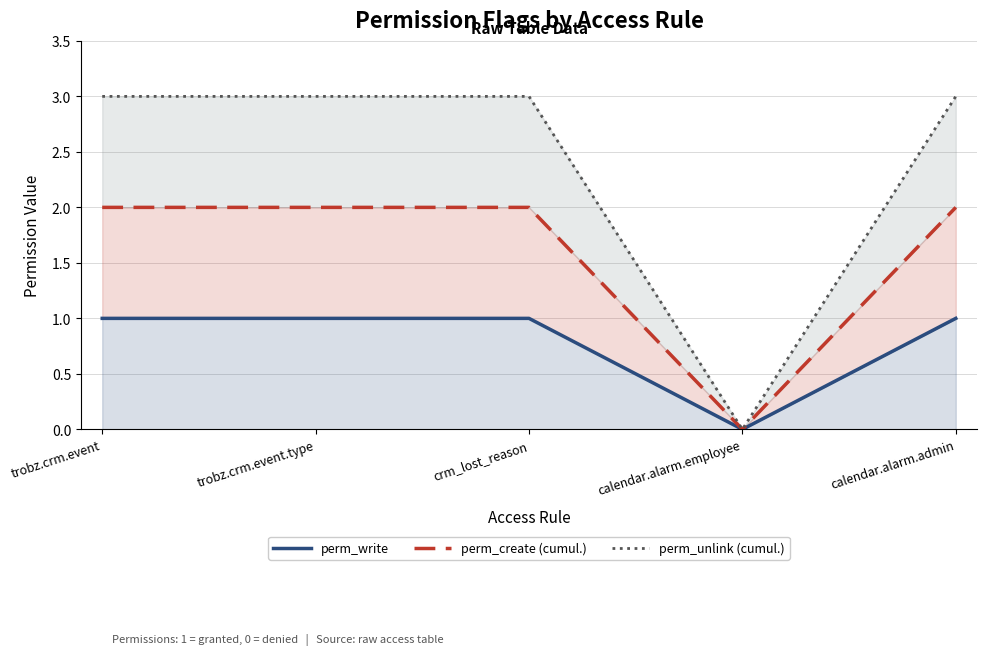

The value of perm_unlink (cumul.) at trobz.crm.event.type is 3. True or false?

True